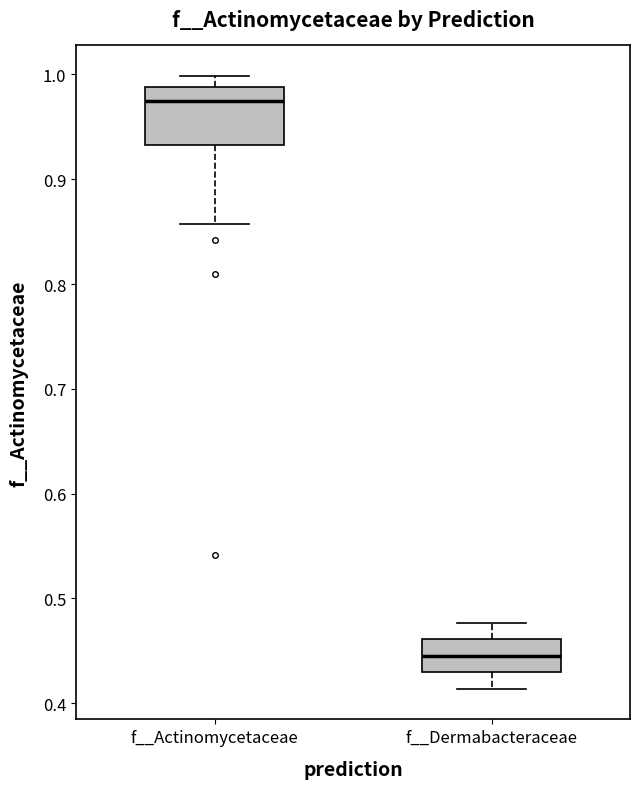

Reading left to right, read every box against the y-axis: the position of its median line, the range the box covers, and the ends of its whiskers. The values are not printed on the chart, so give them approximately, as read against the axis.

f__Actinomycetaceae: median 0.98, box 0.93 to 0.99, whiskers 0.86 to 1.00
f__Dermabacteraceae: median 0.45, box 0.43 to 0.46, whiskers 0.41 to 0.48